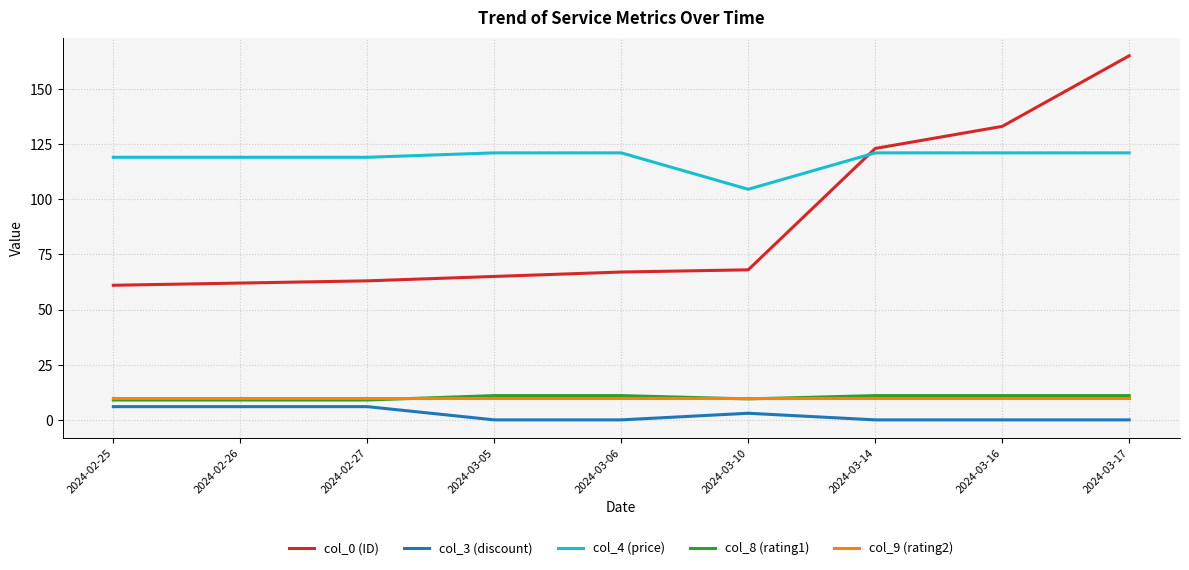

True or false: col_4 (price) and col_3 (discount) cross at least once.

False